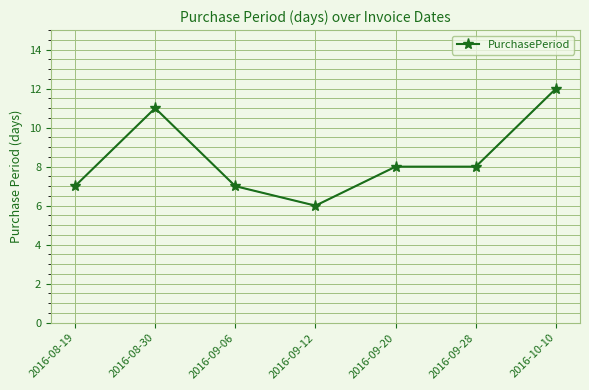

At which category does the data reach its first local valley?

2016-09-12